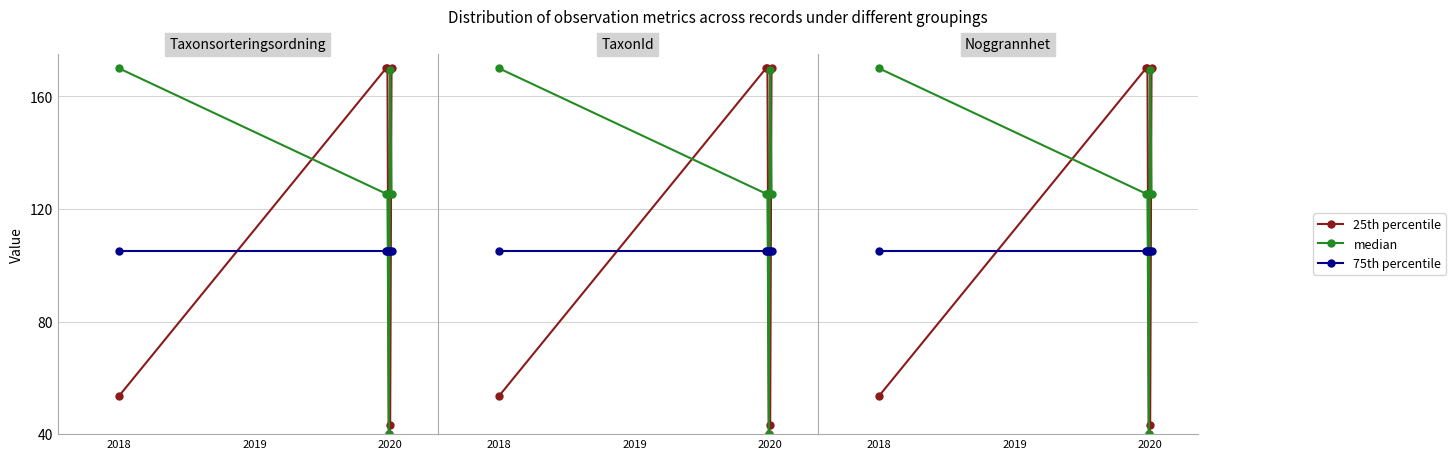

Which series has the largest total across all categories?

median